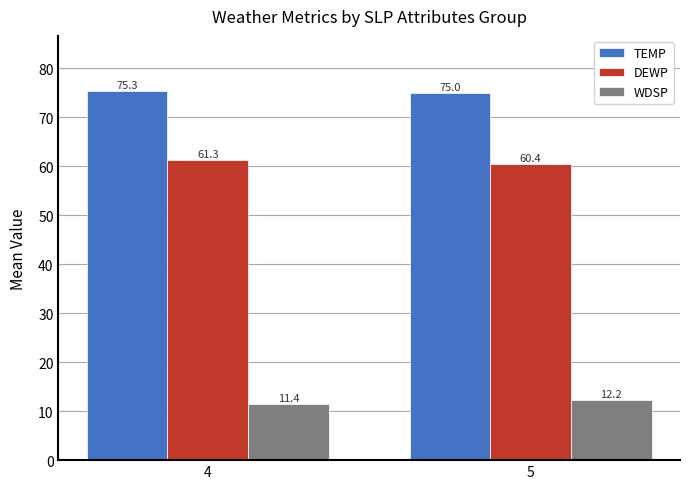

At how many categories does at least one series exceed 21?

2